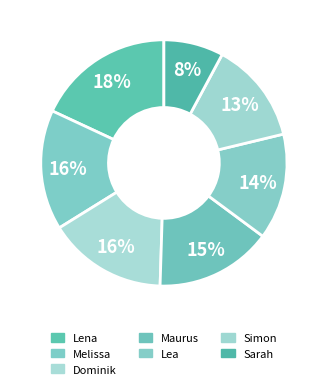

Is it true that Dominik is 23% of the pie?

False